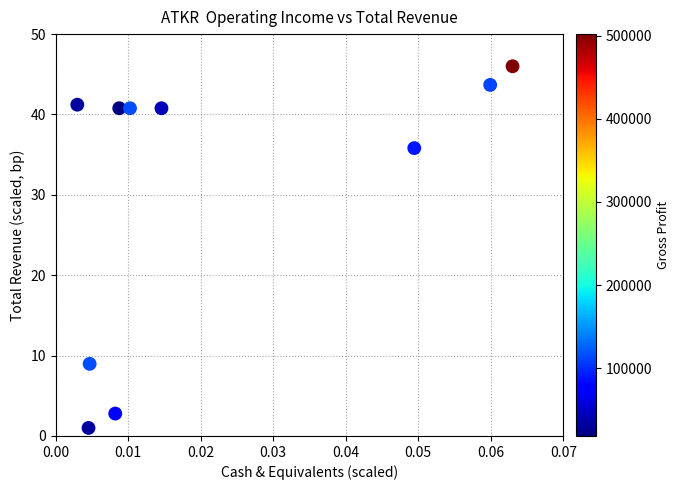

What Y value in the scatter plot is closest to 23?

35.8